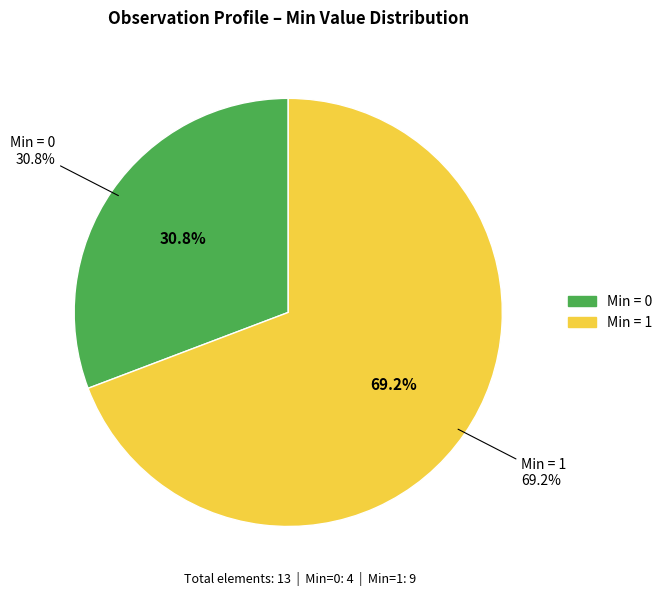

How much of the chart is everything except Observation.value[x]?

100.0%